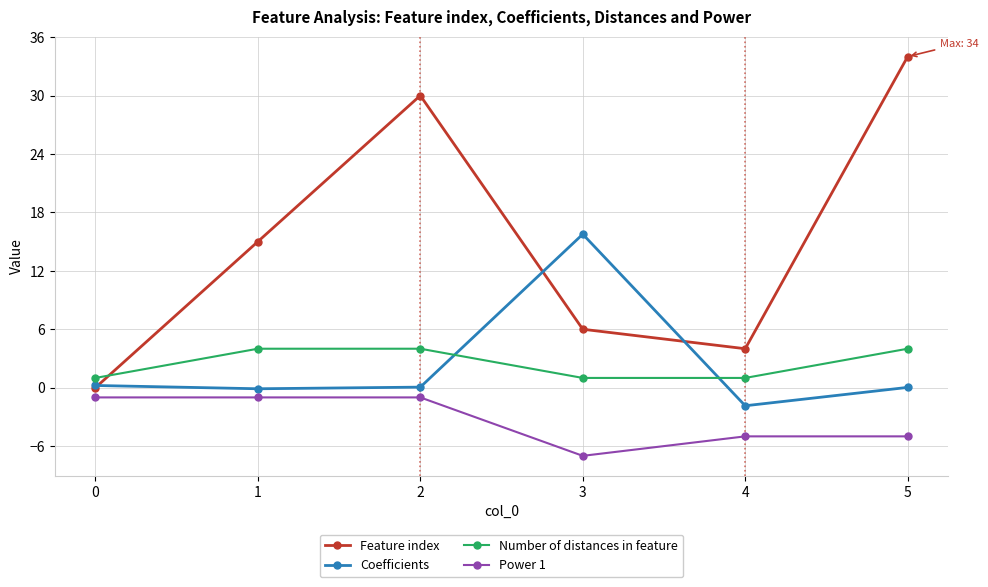

Between 0 and 2, which series saw the biggest shift?

Feature index